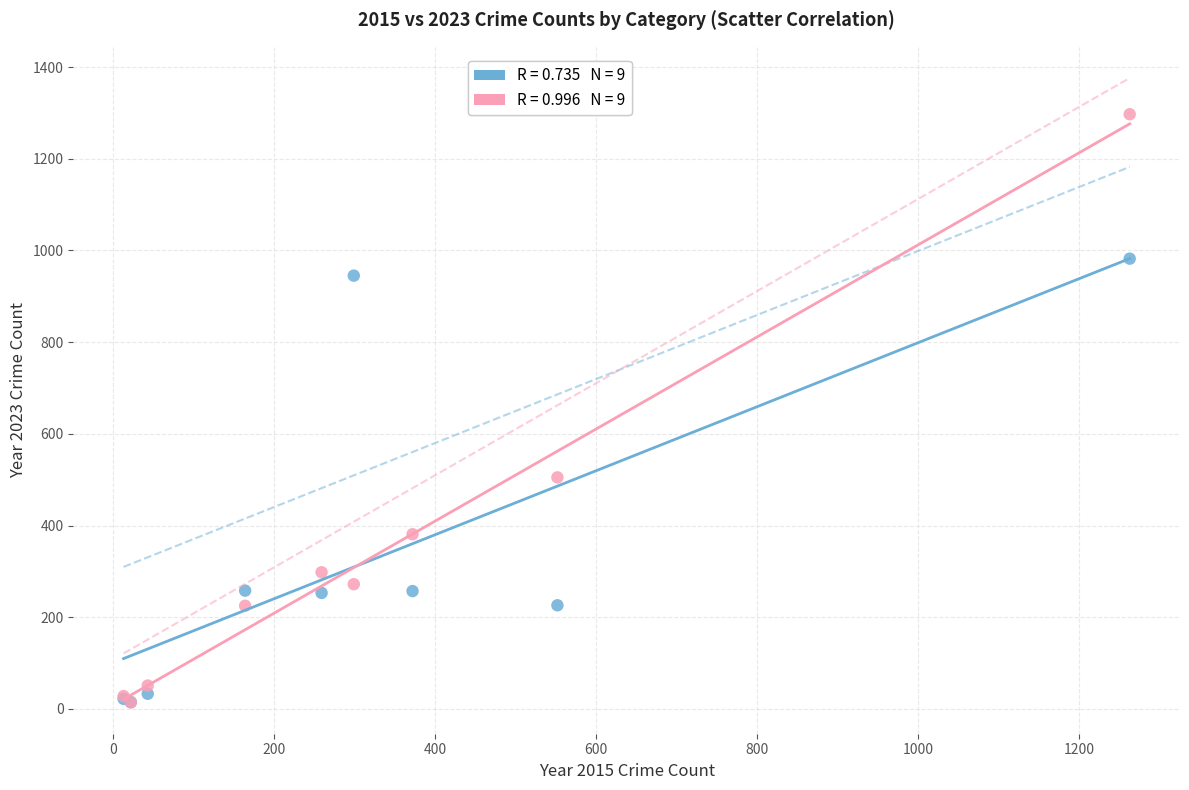

Across all series, what Y value is closest to 655?

505